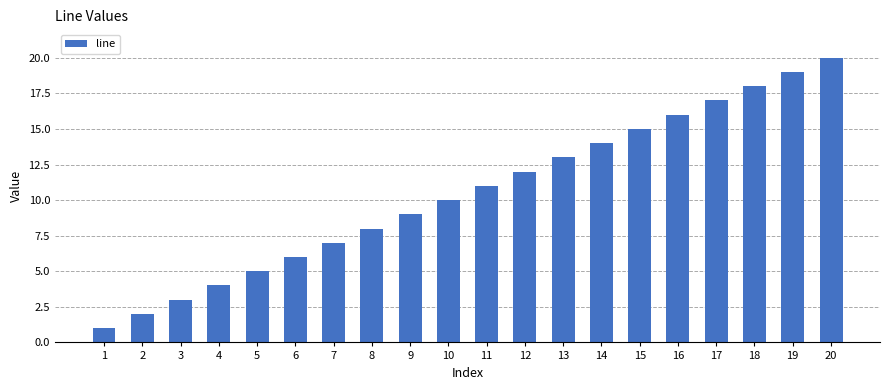

Are the bars horizontal?

No